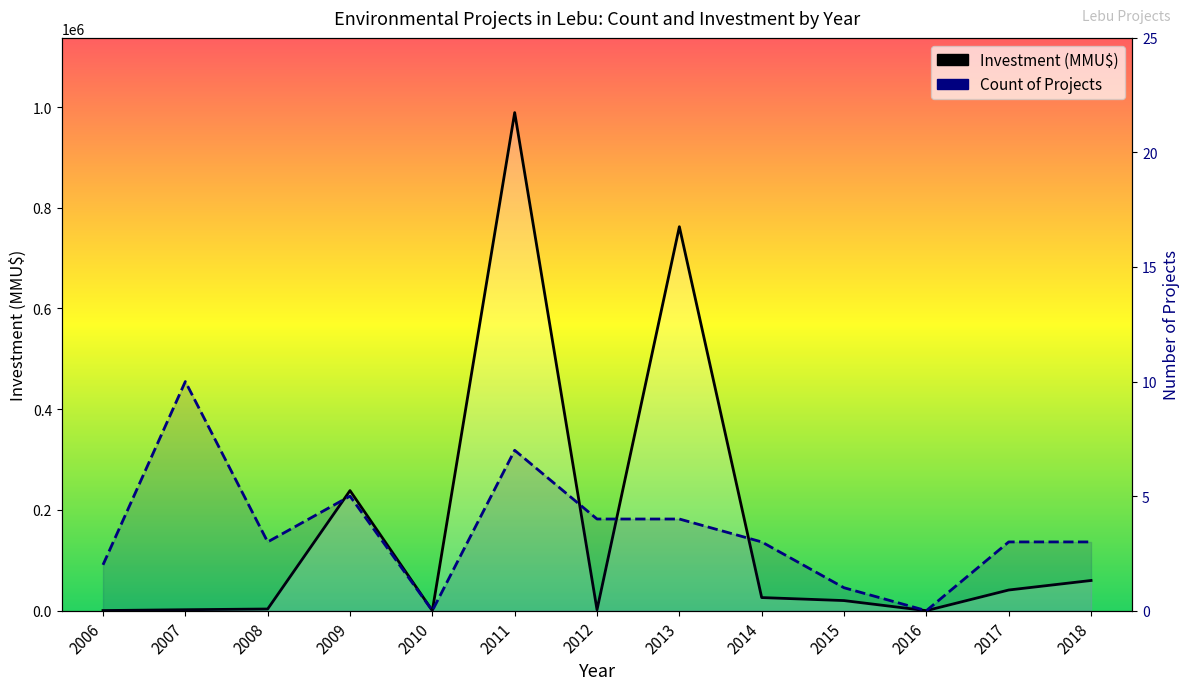

Is it true that Investment (MMU$) equals 41000 at 2017?

True